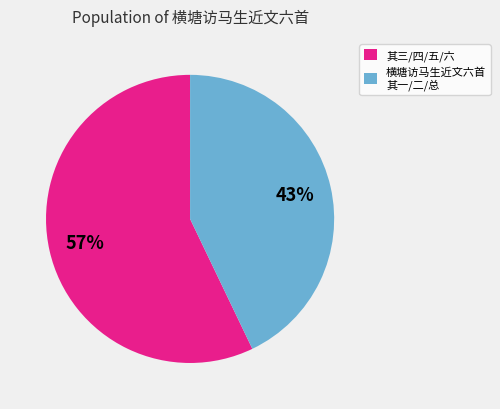

Which slice is the smallest?

横塘访马生近文六首 其一/二/总